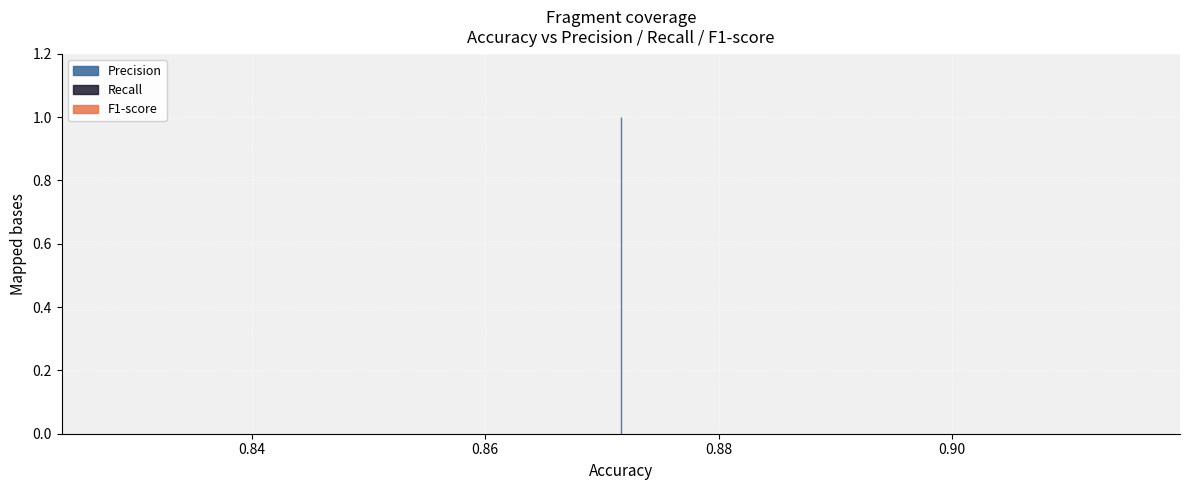

True or false: Recall and F1-score cross at least once.

False